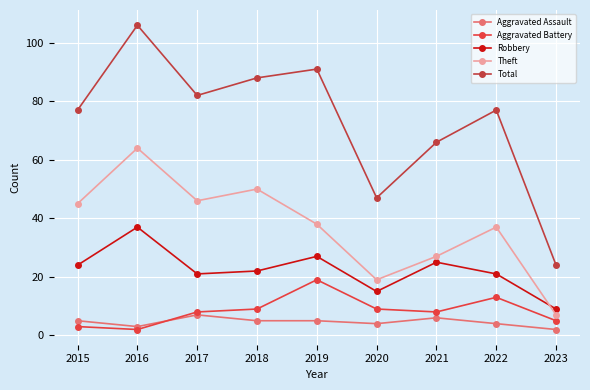

What is the maximum value shown in the chart?

106